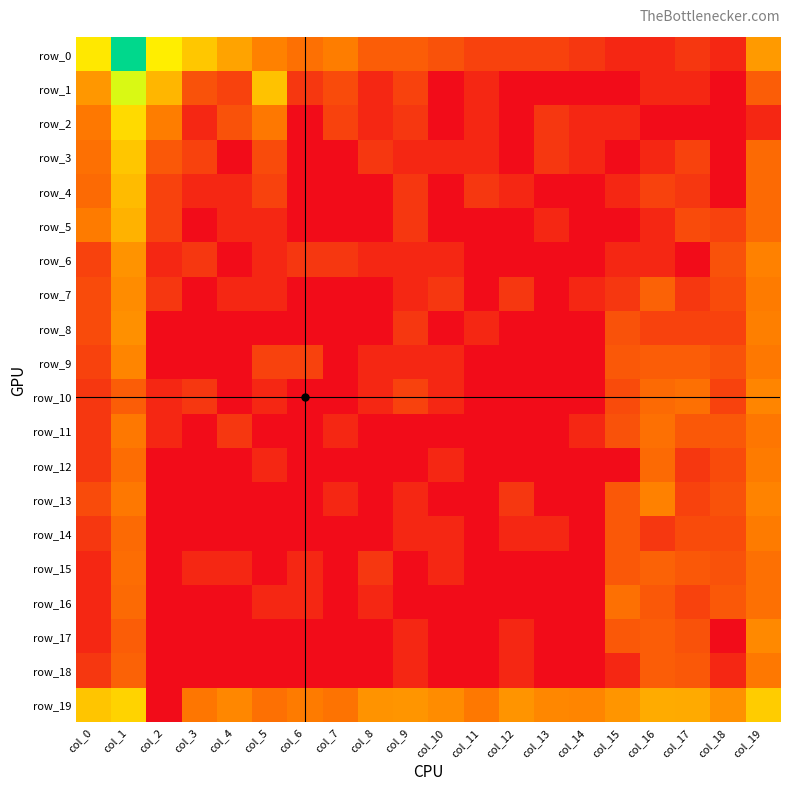

List the series in order of their peak value, highest first.

row_0, row_1, row_2, row_19, row_3, row_4, row_5, row_6, row_8, row_7, row_17, row_9, row_10, row_13, row_12, row_14, row_11, row_18, row_15, row_16